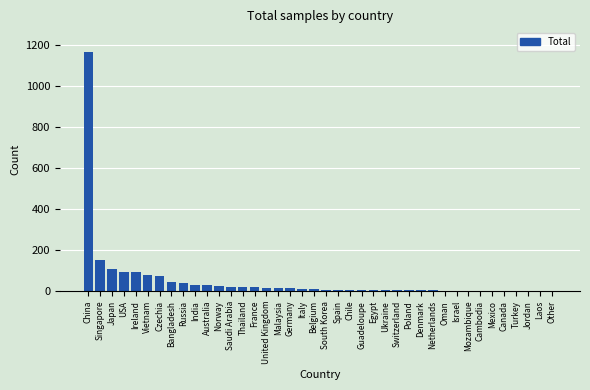

What is the sum of all values?

2103